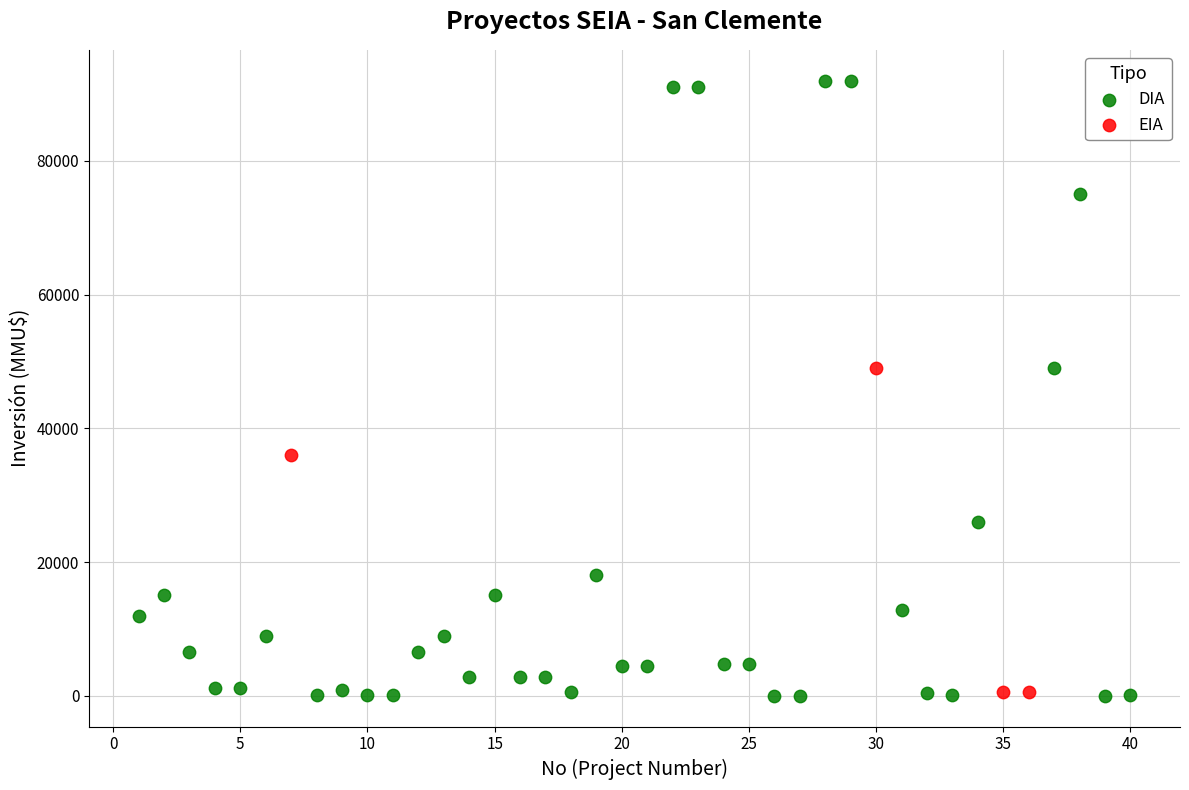

Which series reaches the maximum Y coordinate?

DIA